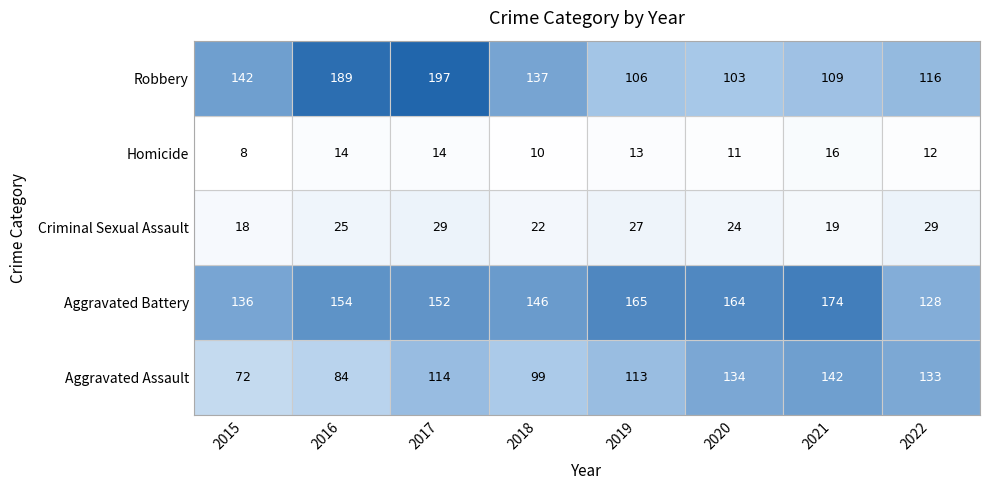

The Aggravated Assault series shows 84 at 2016. True or false?

True